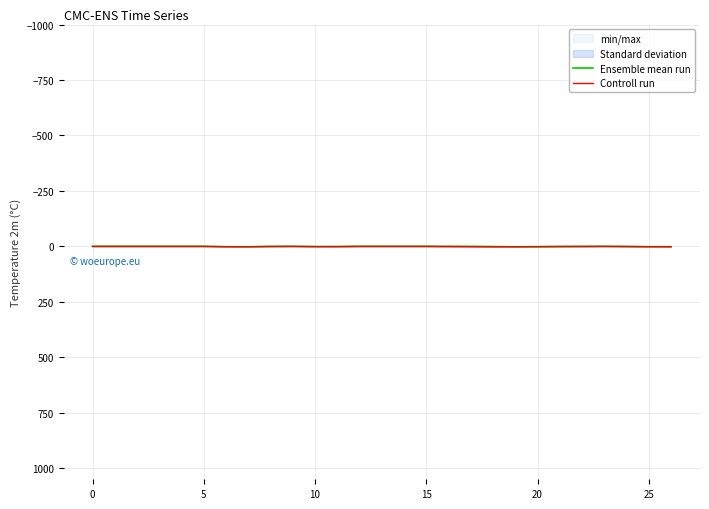

Where do Ensemble mean run and Controll run first cross each other?

18 and 19